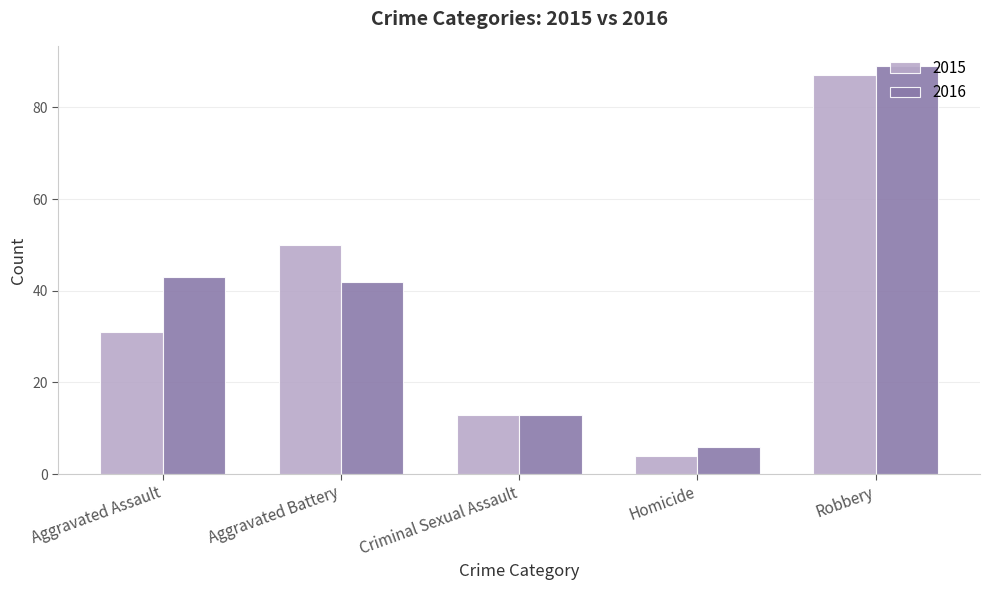

What is the difference between the 2016 values at Aggravated Battery and Robbery?

47